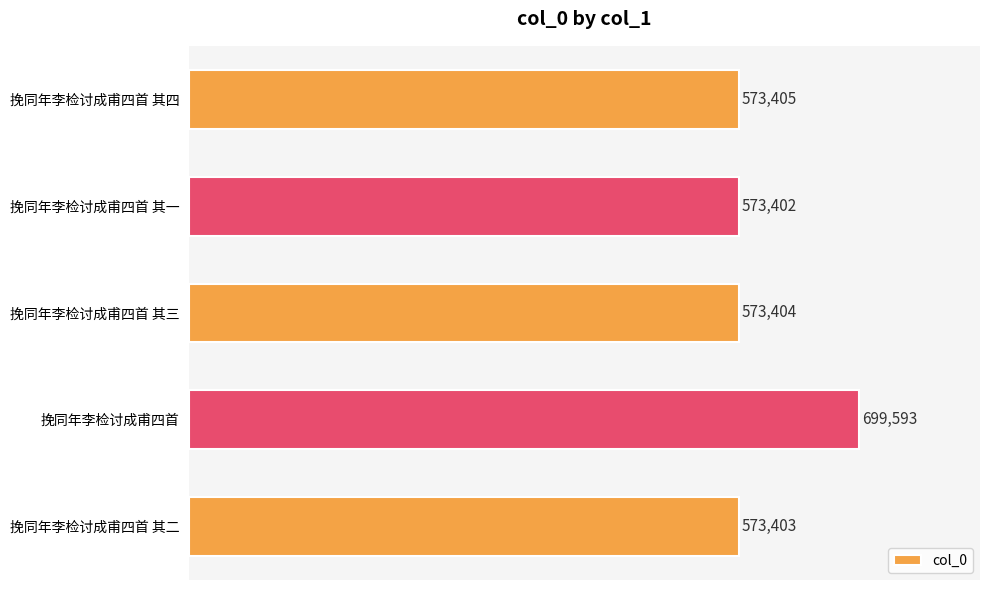

The chart shows a value of 573404 at 挽同年李检讨成甫四首 其三. True or false?

True